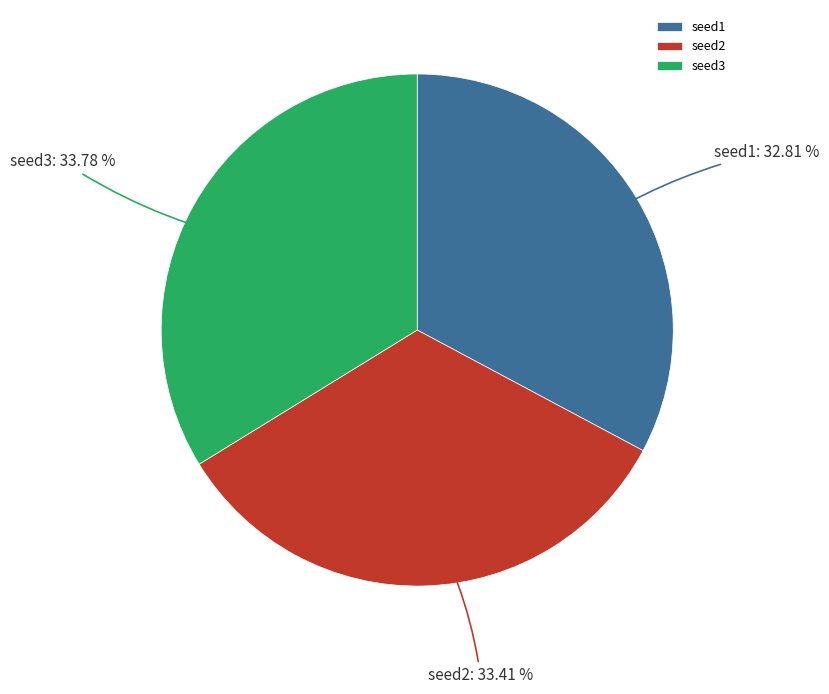

How many segments does this pie chart have?

3